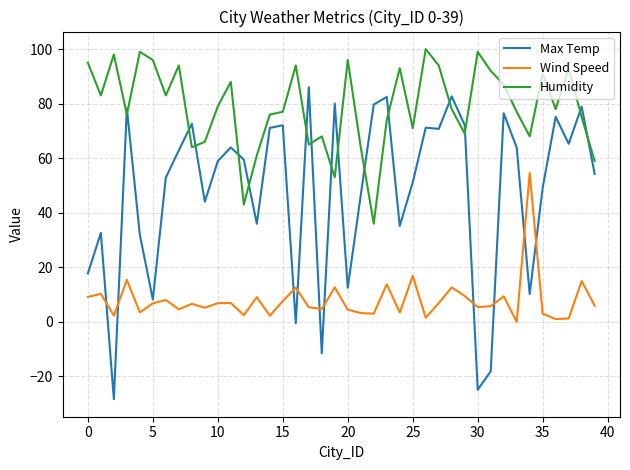

After their last crossing, which series has the higher values: Max Temp or Humidity?

Humidity